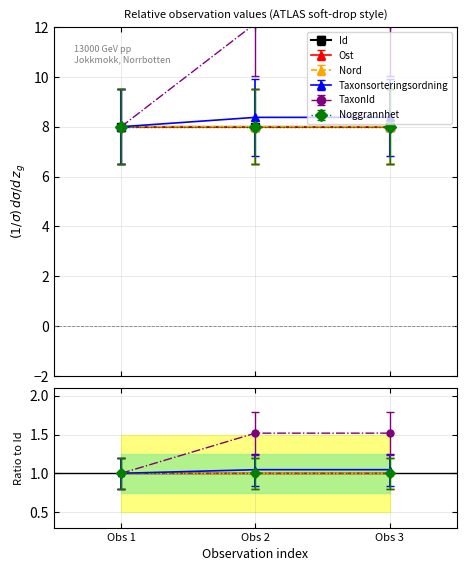

What is the value of the Id point at the 3rd from the left?

8.0